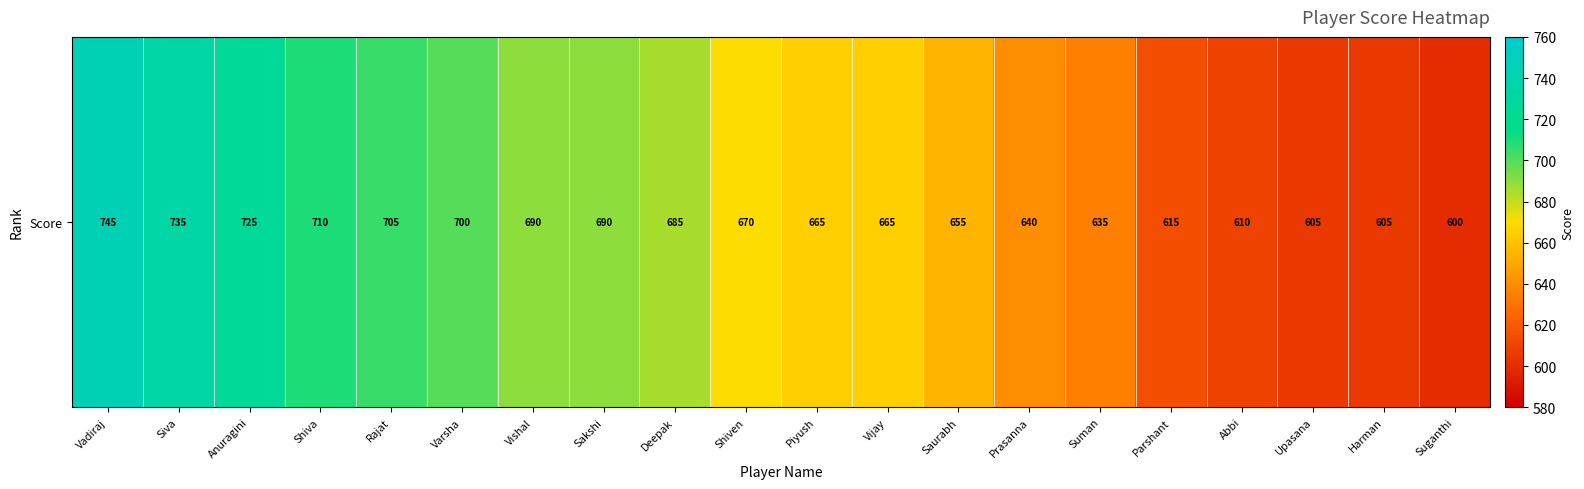

Which label corresponds to the smallest value in the chart?

Suganthi